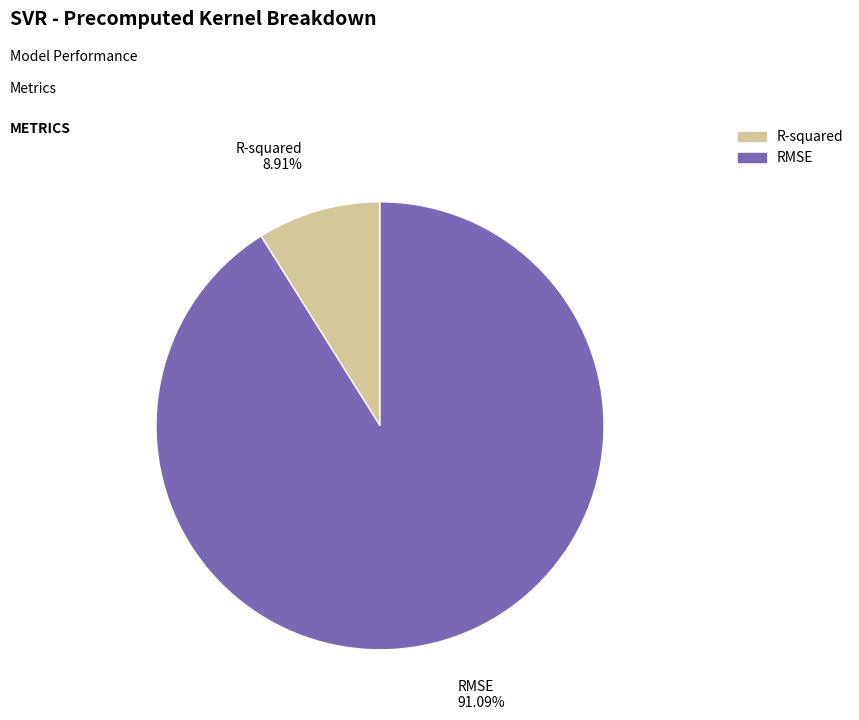

Is the sum of RMSE and R-squared greater than half?

Yes